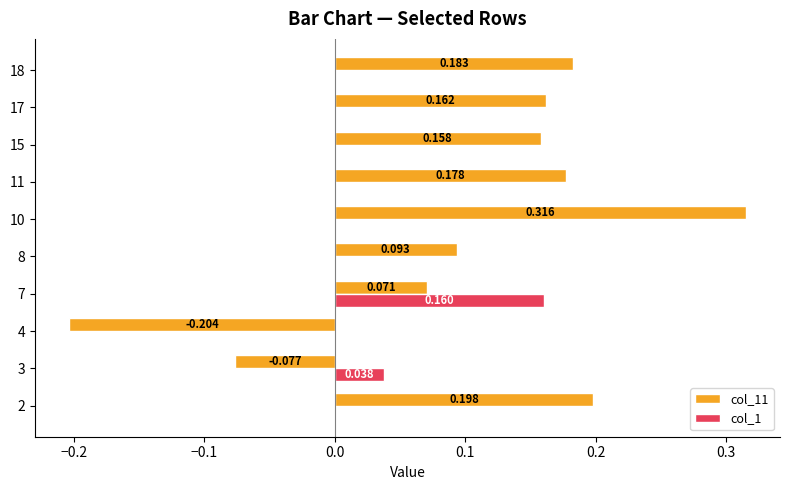

What are all the series names shown in the legend?

col_11, col_1